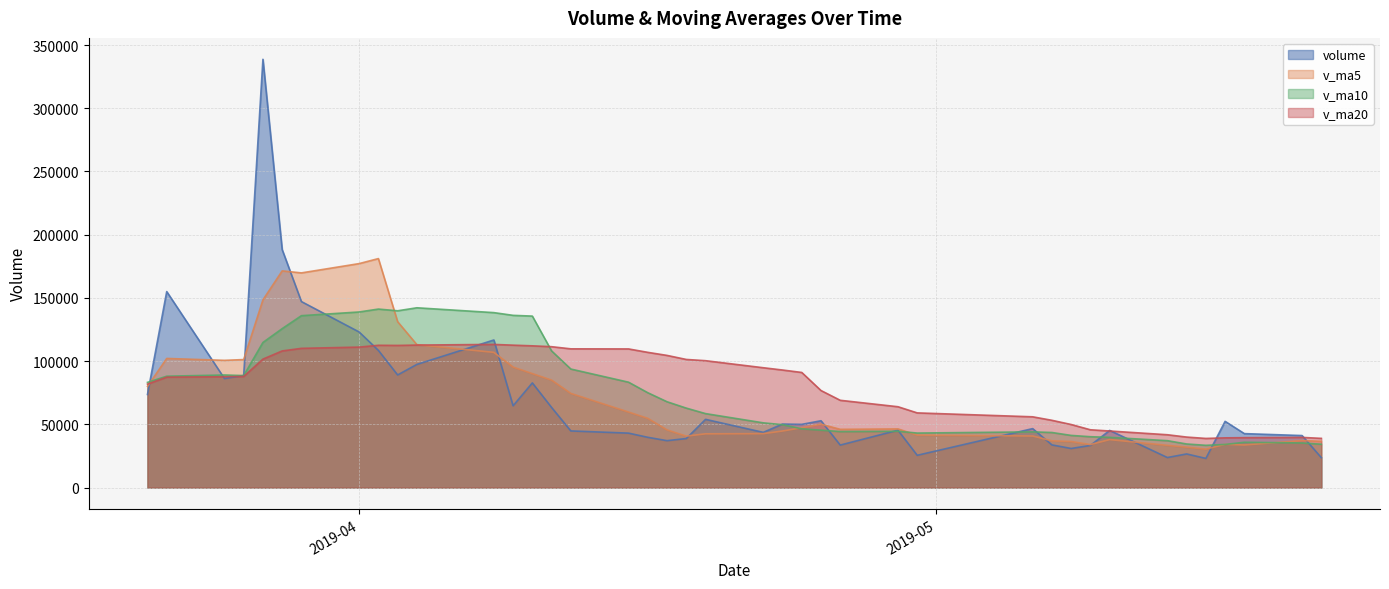

Reading left to right, what are all the values shown in this chart?

volume: 73634.1	155001.7	86251.3	88657.9	338716.3	188194.3	147096.0	123034.2	108488.9	89070.8	97399.6	116719.7	64687.8	82768.5	63358.8	44790.2	43050.5	39744.6	37085.7	38785.4	53954.5	43666.1	50219.2	49988.8	52846.0	33601.6	45372.6	25522.1	46621.0	33740.2	30913.2	33319.0	45199.4	23753.5	26590.3	23064.4	52370.2	42662.7	41131.1	23664.1
v_ma5: 80025.1	102123.8	100614.1	101234.3	148452.2	171364.3	169783.2	177139.8	181105.9	131176.8	113017.9	106942.6	95273.3	90129.3	84986.9	74465.0	59731.2	54742.5	45606.0	40691.3	42524.1	42647.3	44742.2	47322.8	50134.9	46064.3	46405.6	41466.2	40792.6	36971.5	36433.8	34023.1	37958.6	33385.1	31955.1	30385.3	34195.6	33688.2	37163.7	36578.5
v_ma10: 83189.4	88071.8	89040.6	88578.6	114752.2	125694.7	135953.5	138876.9	141170.1	139814.5	142191.1	138362.9	136206.5	135617.6	108081.9	93741.4	83336.9	75007.9	67867.6	62839.1	58494.6	51189.2	49742.3	46464.4	45413.1	44294.2	44526.4	43104.2	44057.7	43553.2	41249.1	40214.4	39712.4	37088.9	34463.3	33409.6	34109.3	35823.4	35274.4	34266.8
v_ma20: 81801.7	87331.7	87656.4	87862.3	101585.4	108063.1	110106.3	111099.9	112528.8	112414.7	112690.2	113217.3	112623.6	112098.1	111417.0	109718.1	109645.2	106942.4	104518.9	101326.8	100342.8	94776.1	92974.4	91041.0	76747.5	69017.8	63931.7	59056.1	55962.7	53196.1	49871.8	45701.8	44727.4	41776.6	39938.2	38851.9	39317.9	39463.8	39666.1	38910.0